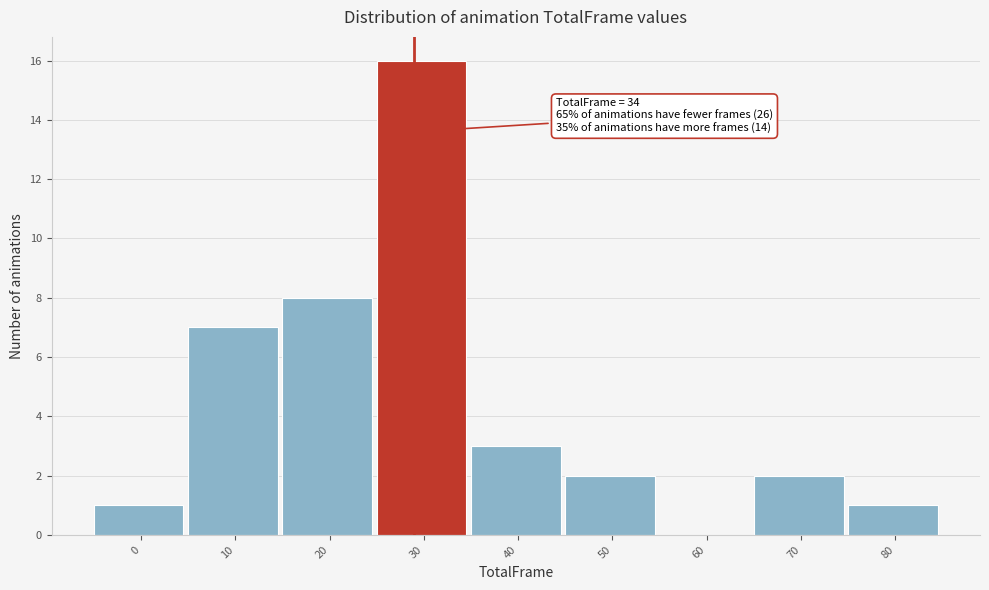

Reading right to left, list all the values displayed in this chart.

80=1	70=2	60=0	50=2	40=3	30=16	20=8	10=7	0=1